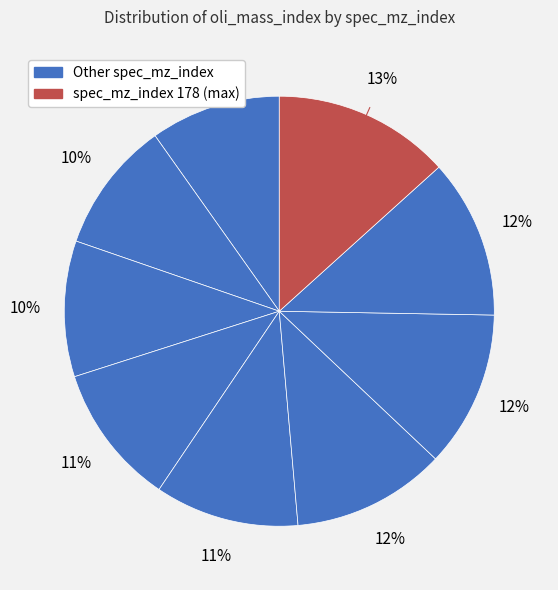

Count the number of slices in the pie.

9